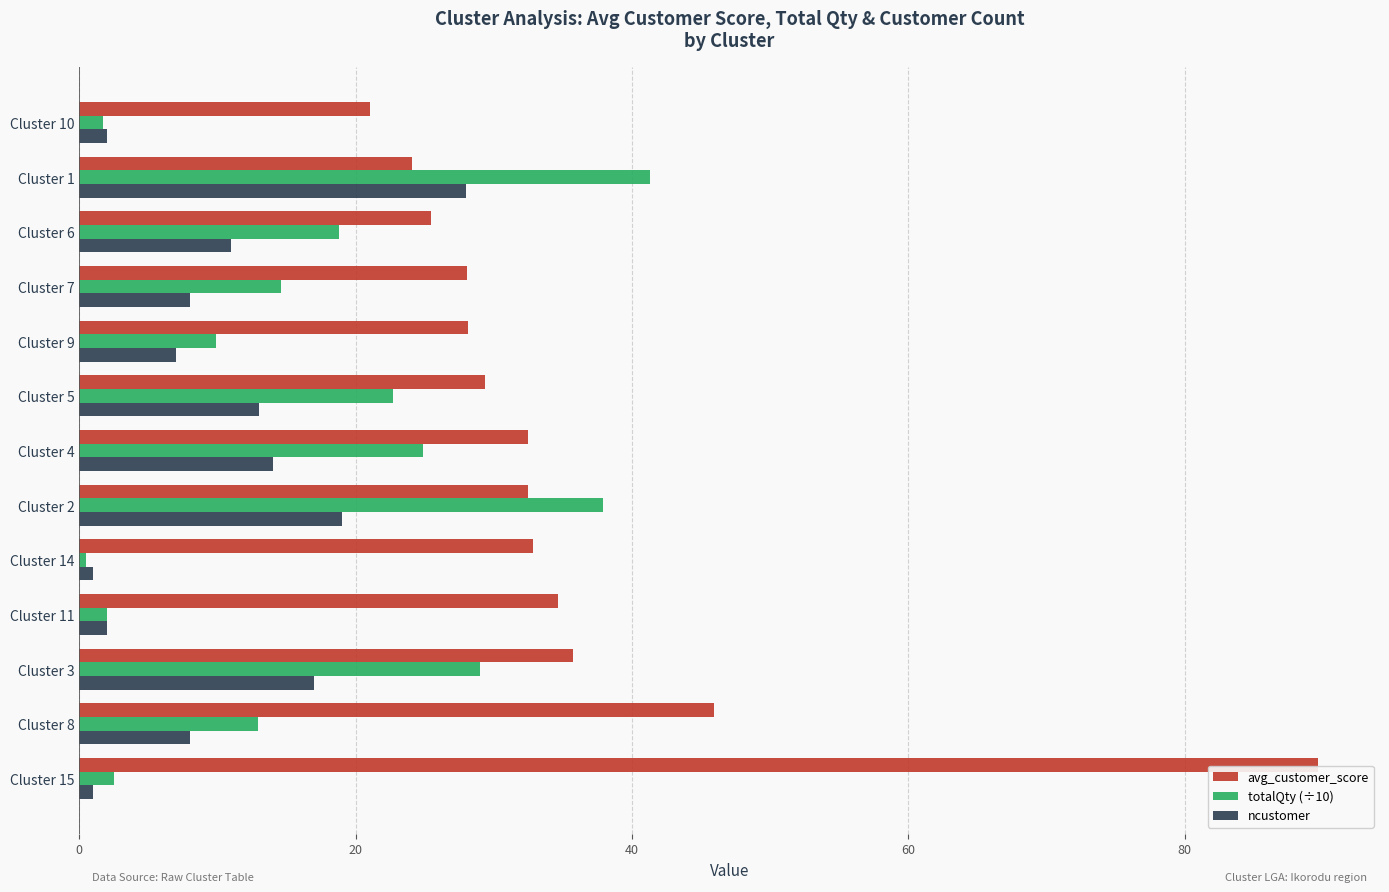

How many data points in avg_customer_score are above 32?

7